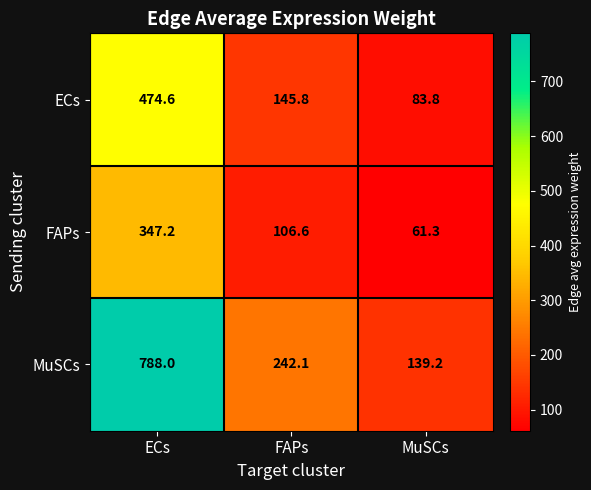

Rank the series by their maximum value, from highest to lowest.

MuSCs, ECs, FAPs